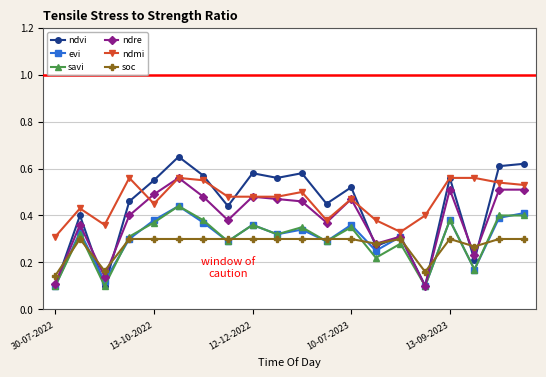

Which series has the widest spread of values?

ndvi